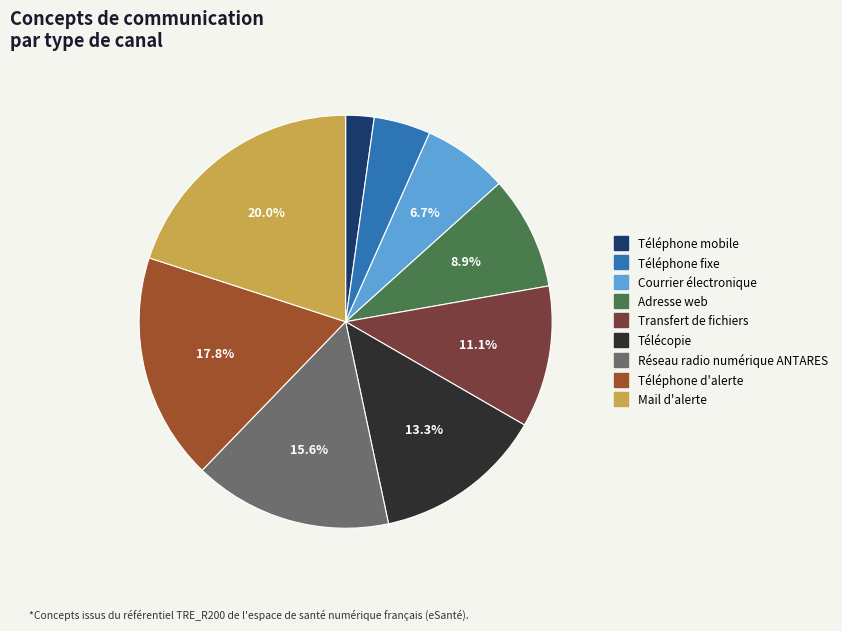

To the nearest percent, what is the difference between the largest and smallest slice percentages?

18%